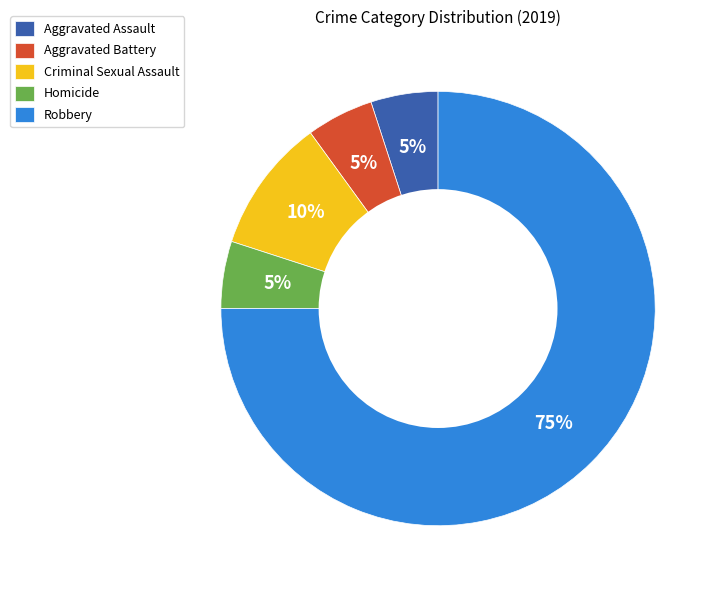

Combined, do Criminal Sexual Assault and Aggravated Assault account for over 50%?

No